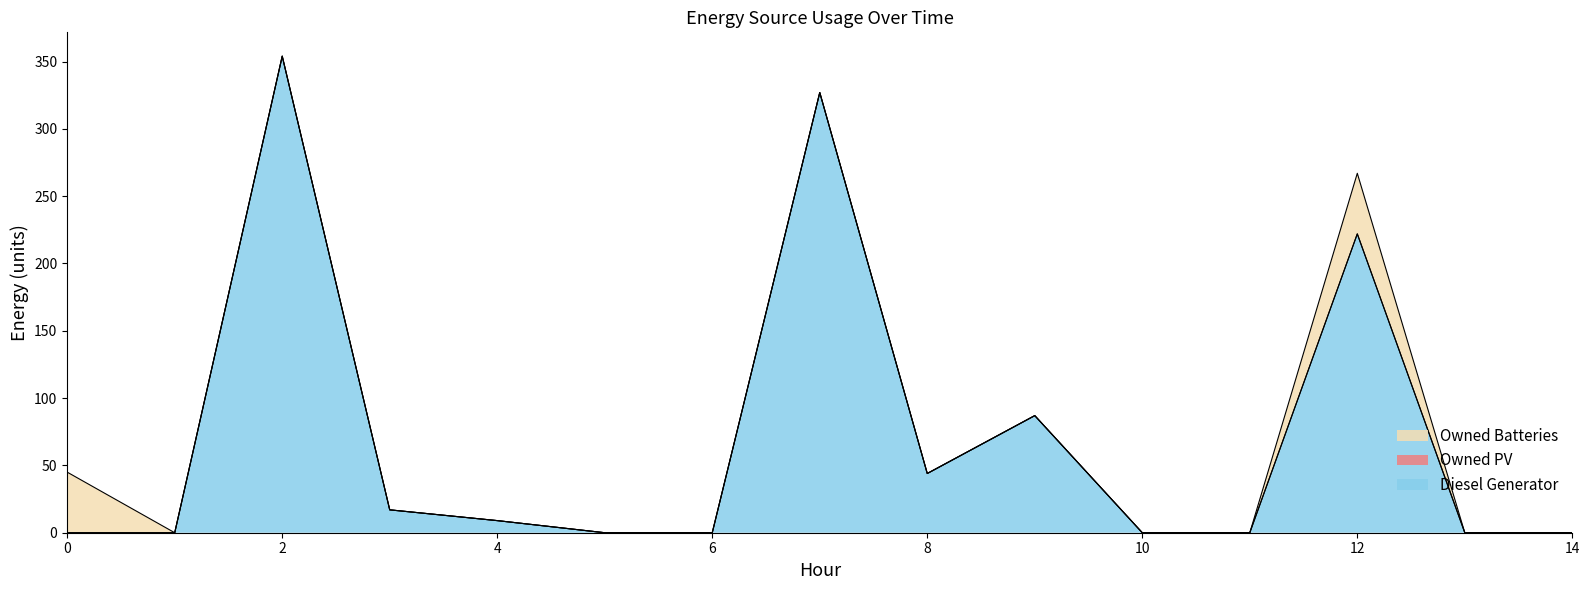

The value of Owned Batteries at 1 is 0. True or false?

True